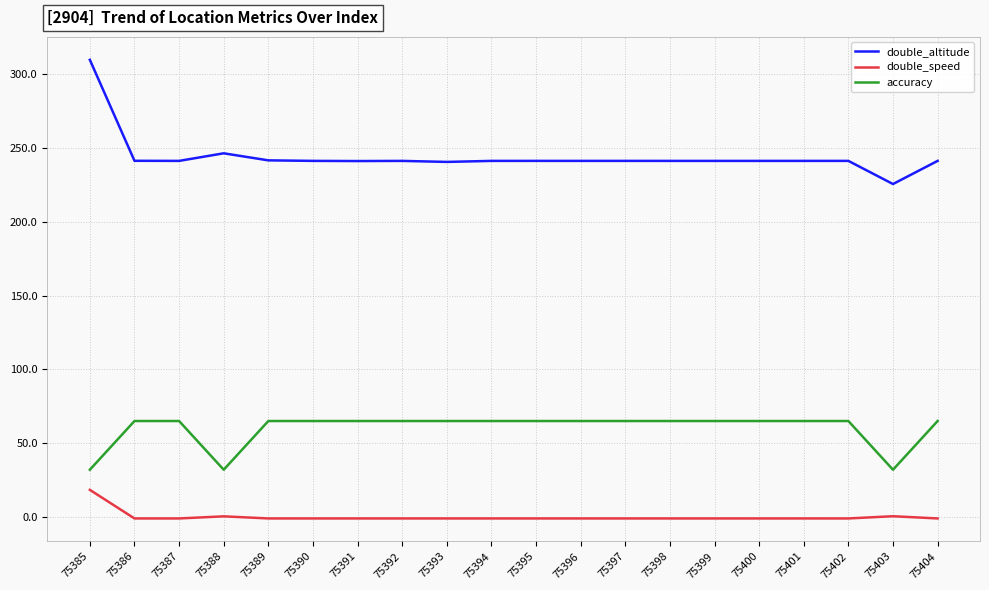

Where is the first local minimum for accuracy?

75388